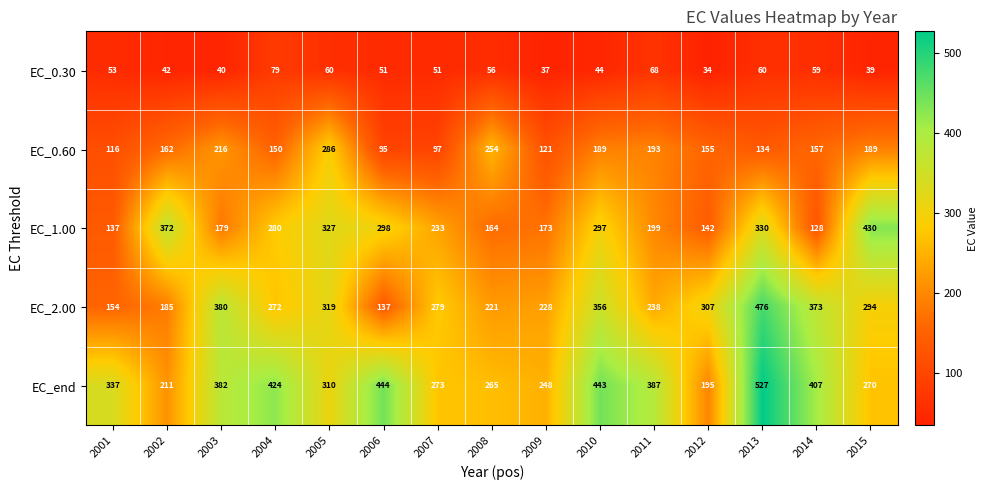

Which series has the largest total across all categories?

EC_end